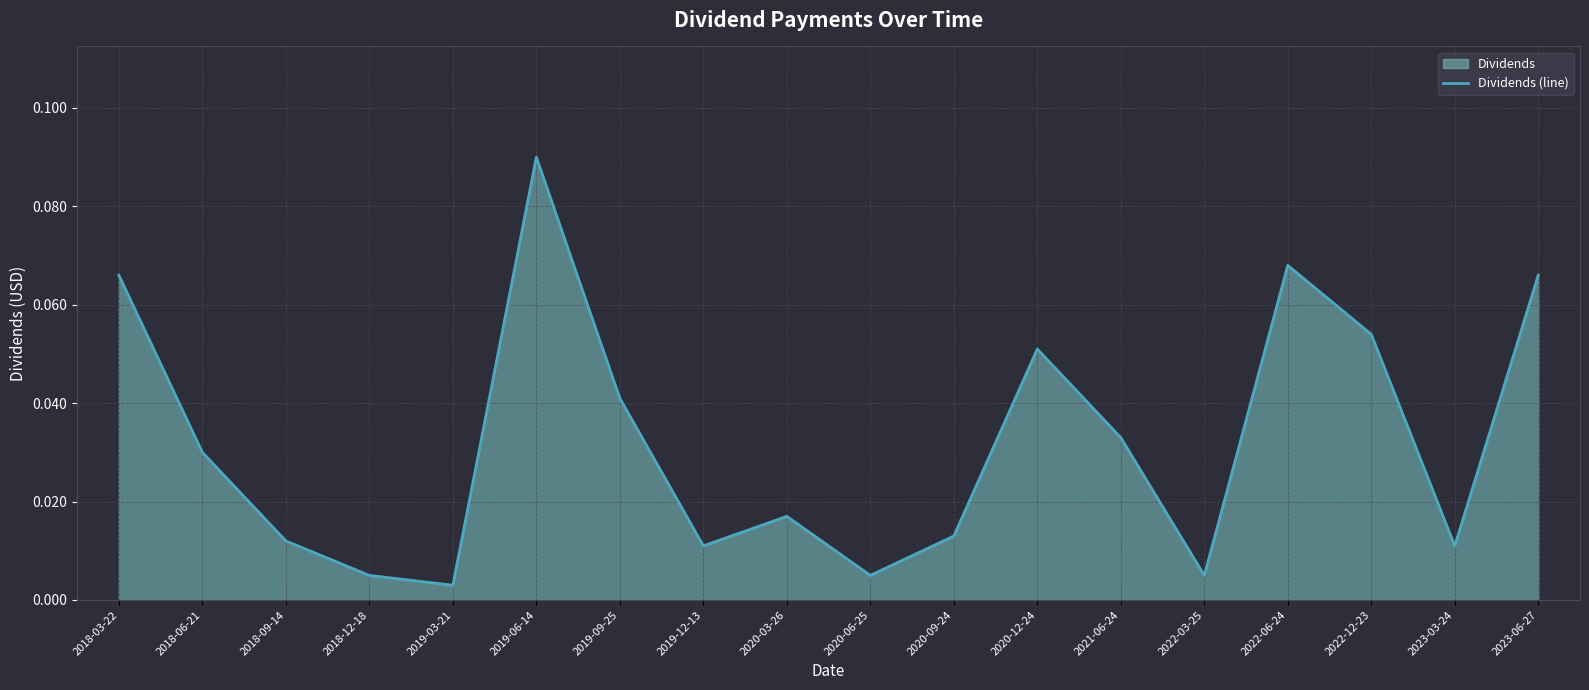

Reading right to left, list all the values displayed in this chart.

0.1	0.0	0.1	0.1	0.0	0.0	0.1	0.0	0.0	0.0	0.0	0.0	0.1	0.0	0.0	0.0	0.0	0.1